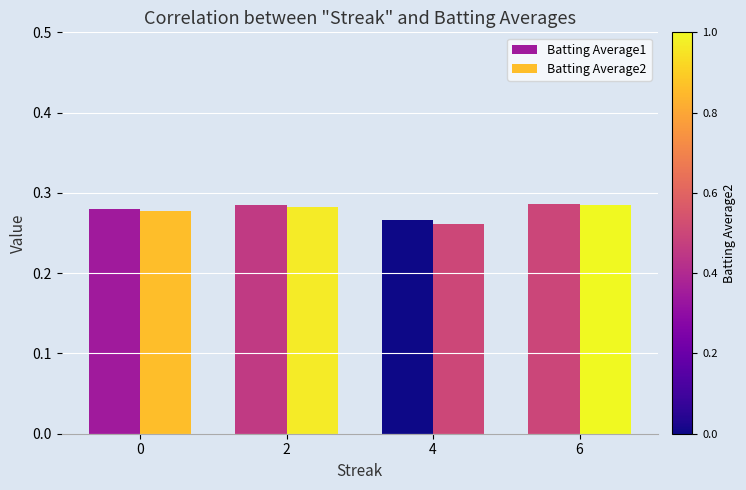

What is the sum of the Batting Average2 values at 6 and 0?

0.6